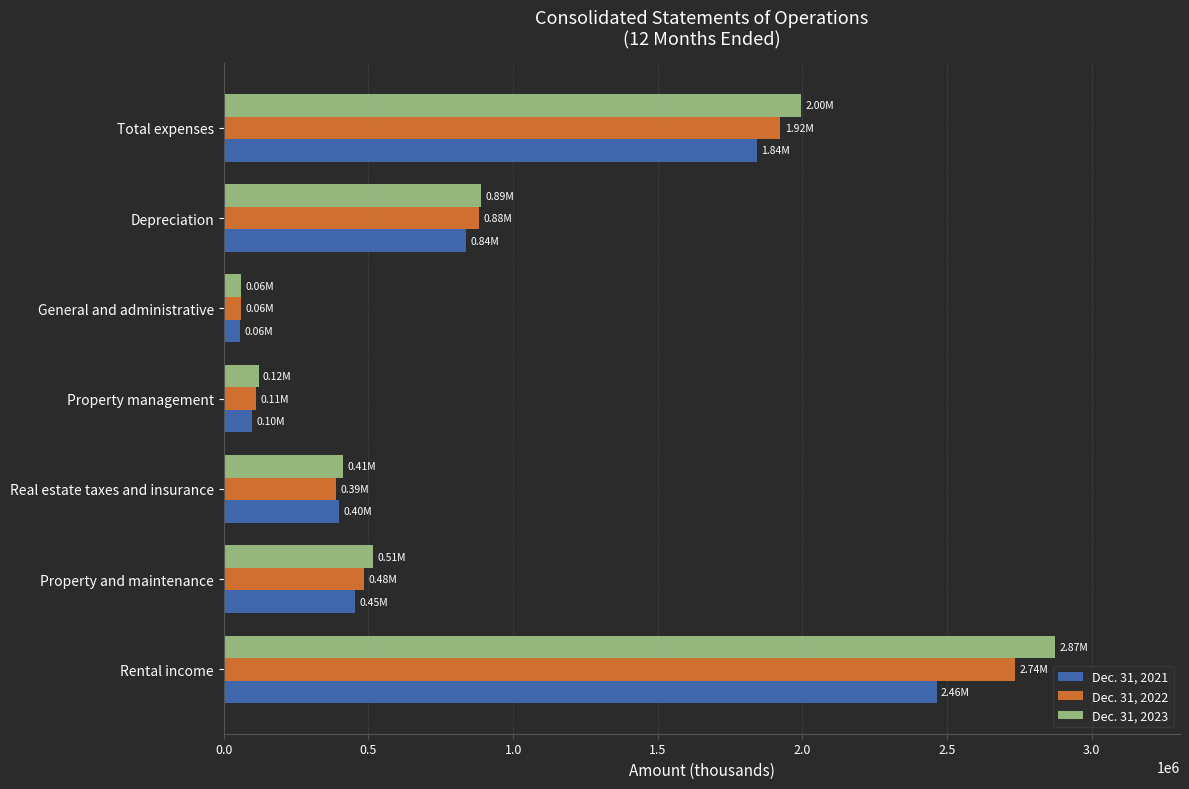

Rank the categories by Dec. 31, 2023 value from lowest to highest.

General and administrative, Property management, Real estate taxes and insurance, Property and maintenance, Depreciation, Total expenses, Rental income